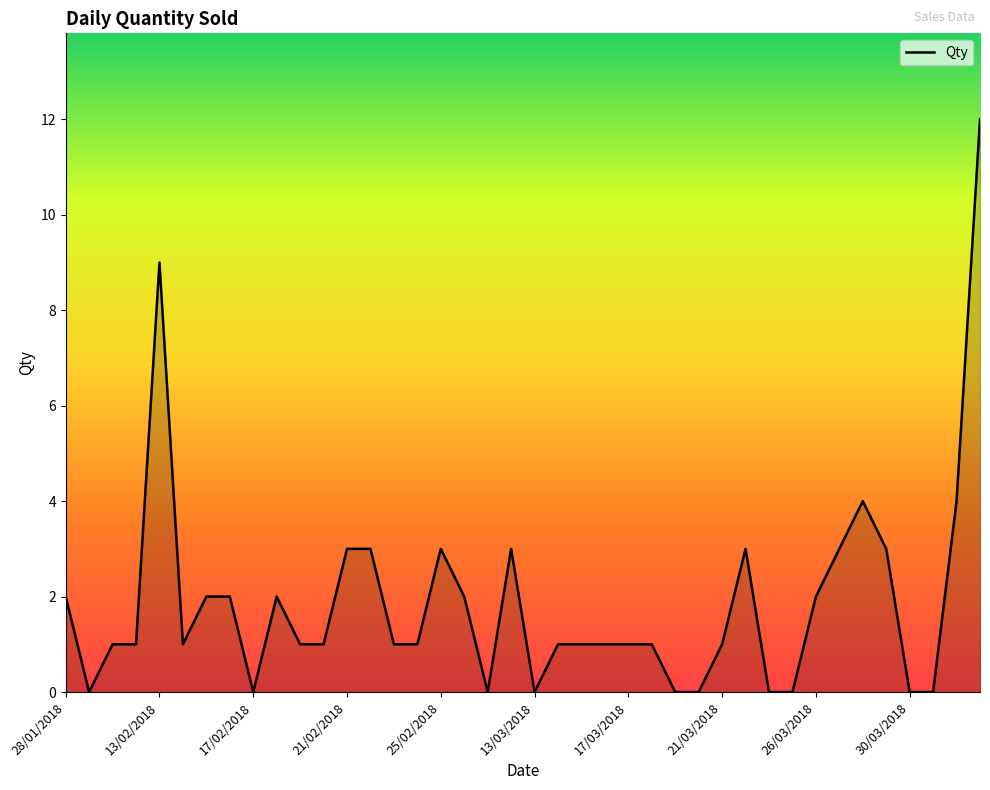

What is the difference between the maximum and minimum values?

12